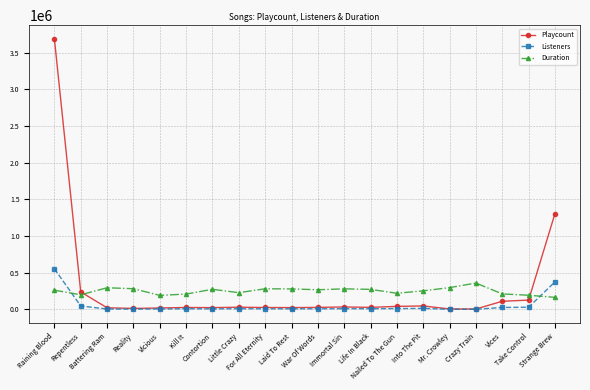

What is the spread (max minus min) of values at Little Crazy?

219156